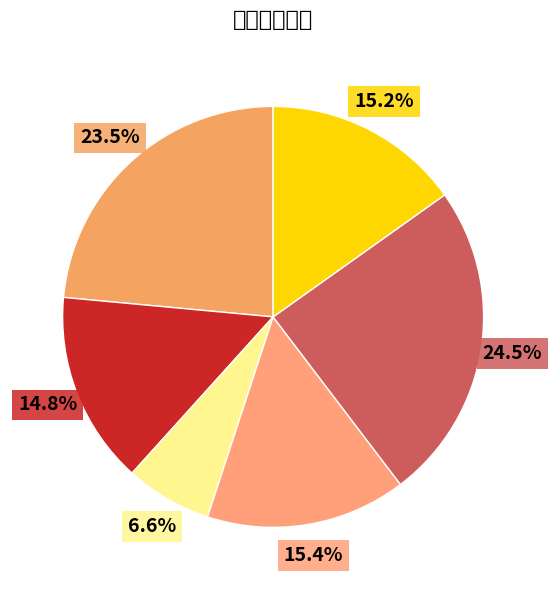

Rank the categories by value from lowest to highest.

耗能情况, 出水速度, 噪音大小, 恒温效果, 安装服务, 外形外观